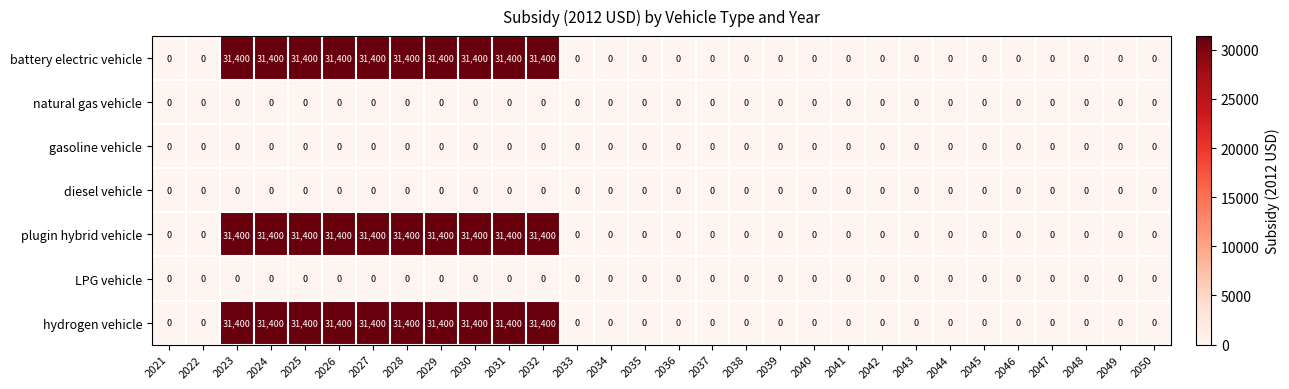

The diesel vehicle series shows 0 at 2030. True or false?

True